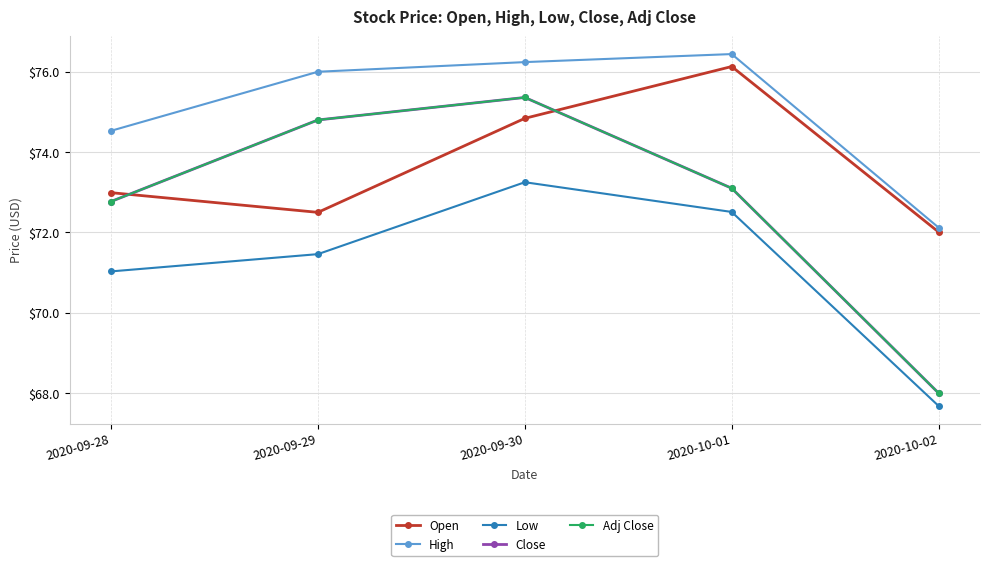

True or false: High has more than 1 points higher than both neighbors.

False